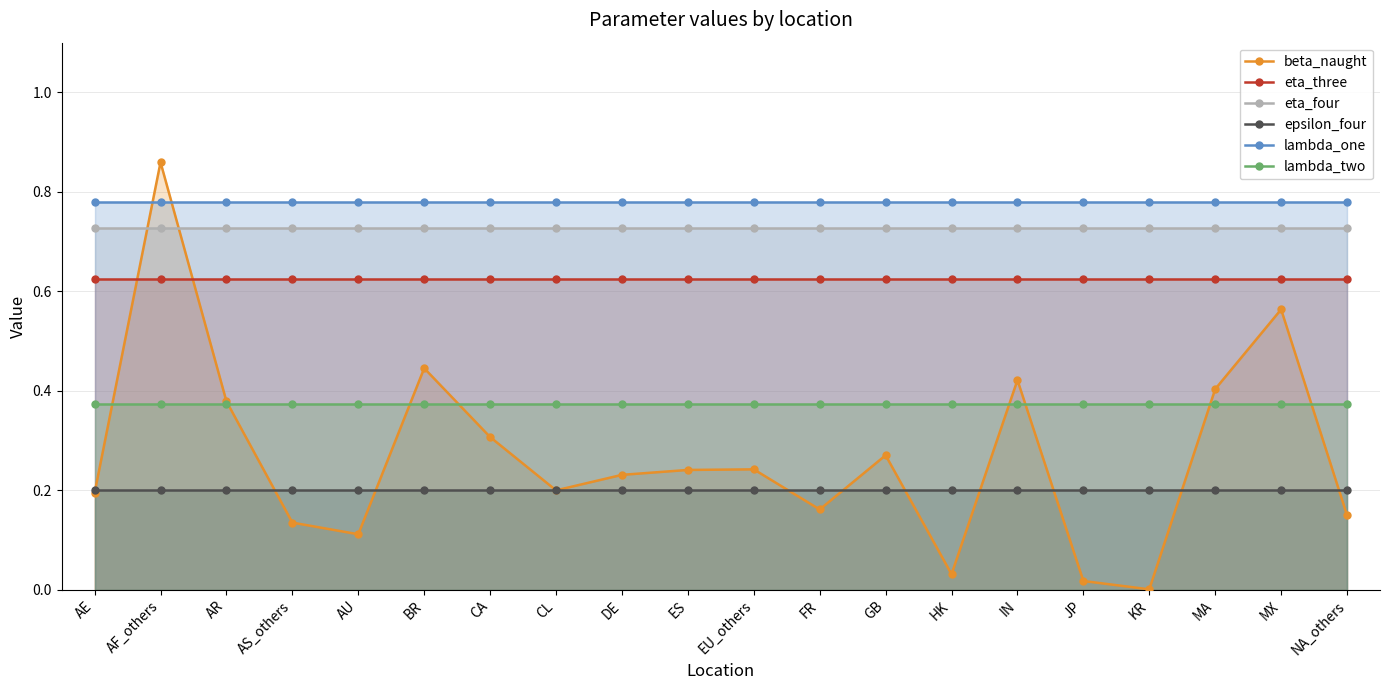

Reading left to right, what are all the values shown in this chart?

beta_naught: AE=0.2	AF_others=0.9	AR=0.4	AS_others=0.1	AU=0.1	BR=0.4	CA=0.3	CL=0.2	DE=0.2	ES=0.2	EU_others=0.2	FR=0.2	GB=0.3	HK=0.0	IN=0.4	JP=0.0	KR=0.0	MA=0.4	MX=0.6	NA_others=0.1
eta_three: AE=0.6	AF_others=0.6	AR=0.6	AS_others=0.6	AU=0.6	BR=0.6	CA=0.6	CL=0.6	DE=0.6	ES=0.6	EU_others=0.6	FR=0.6	GB=0.6	HK=0.6	IN=0.6	JP=0.6	KR=0.6	MA=0.6	MX=0.6	NA_others=0.6
eta_four: AE=0.7	AF_others=0.7	AR=0.7	AS_others=0.7	AU=0.7	BR=0.7	CA=0.7	CL=0.7	DE=0.7	ES=0.7	EU_others=0.7	FR=0.7	GB=0.7	HK=0.7	IN=0.7	JP=0.7	KR=0.7	MA=0.7	MX=0.7	NA_others=0.7
epsilon_four: AE=0.2	AF_others=0.2	AR=0.2	AS_others=0.2	AU=0.2	BR=0.2	CA=0.2	CL=0.2	DE=0.2	ES=0.2	EU_others=0.2	FR=0.2	GB=0.2	HK=0.2	IN=0.2	JP=0.2	KR=0.2	MA=0.2	MX=0.2	NA_others=0.2
lambda_one: AE=0.8	AF_others=0.8	AR=0.8	AS_others=0.8	AU=0.8	BR=0.8	CA=0.8	CL=0.8	DE=0.8	ES=0.8	EU_others=0.8	FR=0.8	GB=0.8	HK=0.8	IN=0.8	JP=0.8	KR=0.8	MA=0.8	MX=0.8	NA_others=0.8
lambda_two: AE=0.4	AF_others=0.4	AR=0.4	AS_others=0.4	AU=0.4	BR=0.4	CA=0.4	CL=0.4	DE=0.4	ES=0.4	EU_others=0.4	FR=0.4	GB=0.4	HK=0.4	IN=0.4	JP=0.4	KR=0.4	MA=0.4	MX=0.4	NA_others=0.4